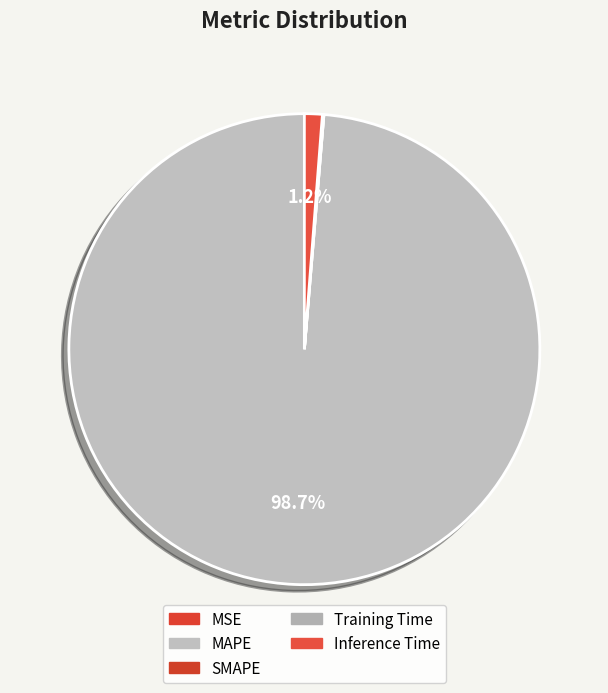

What is the smallest slice in the pie chart?

SMAPE